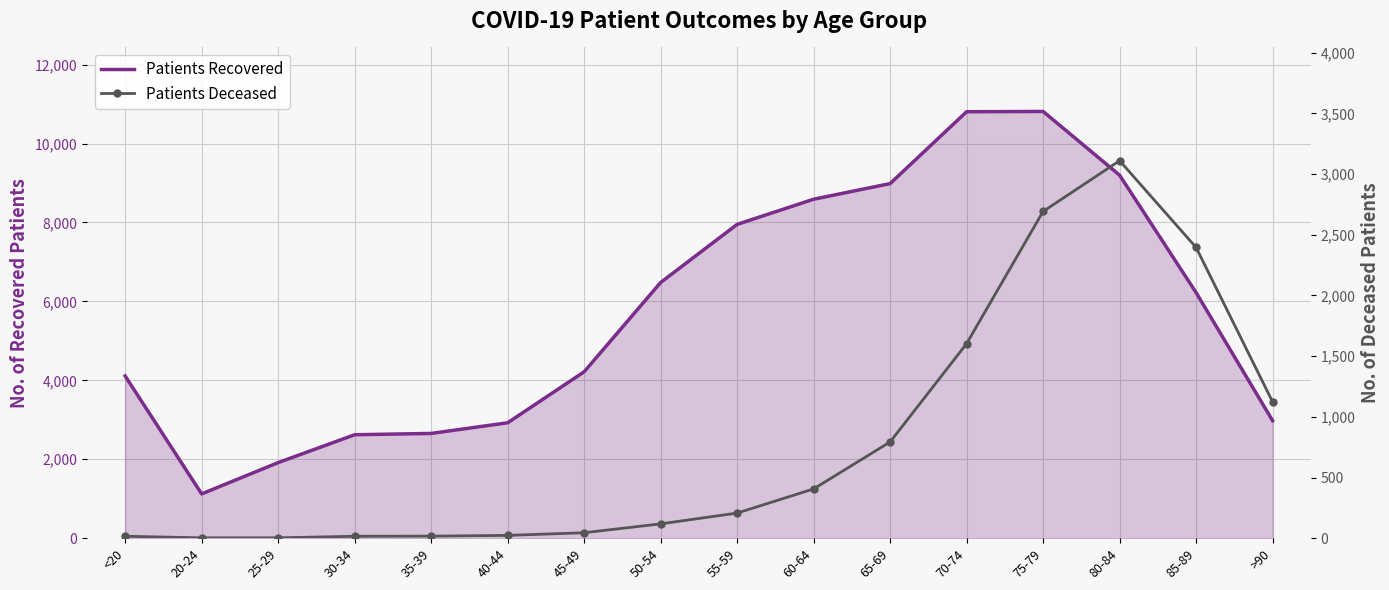

How many lines are shown in the chart?

2